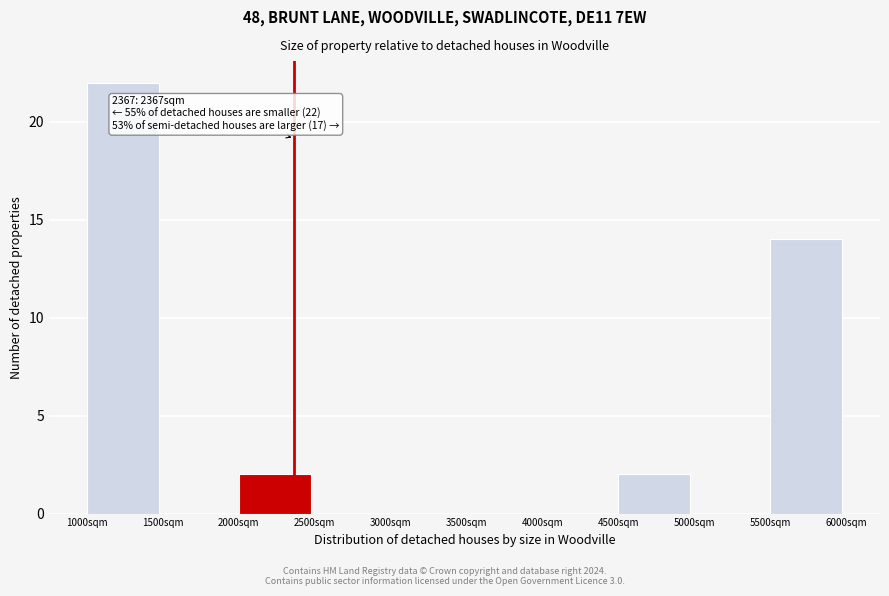

Over which range of the x-axis is the bar tallest?

1000 to 1500